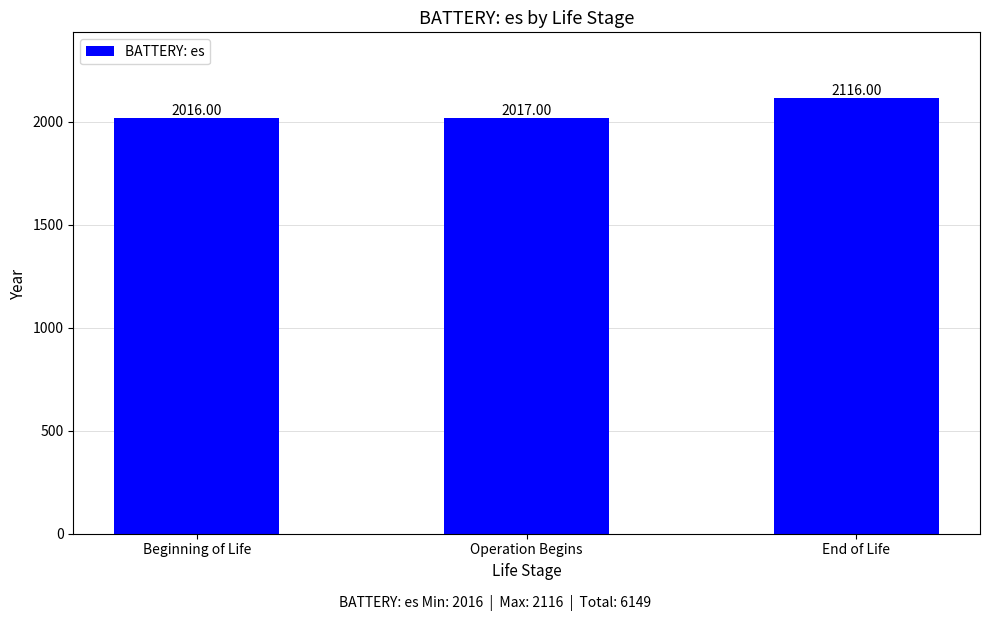

At which label is the value closest to 2066?

Operation Begins